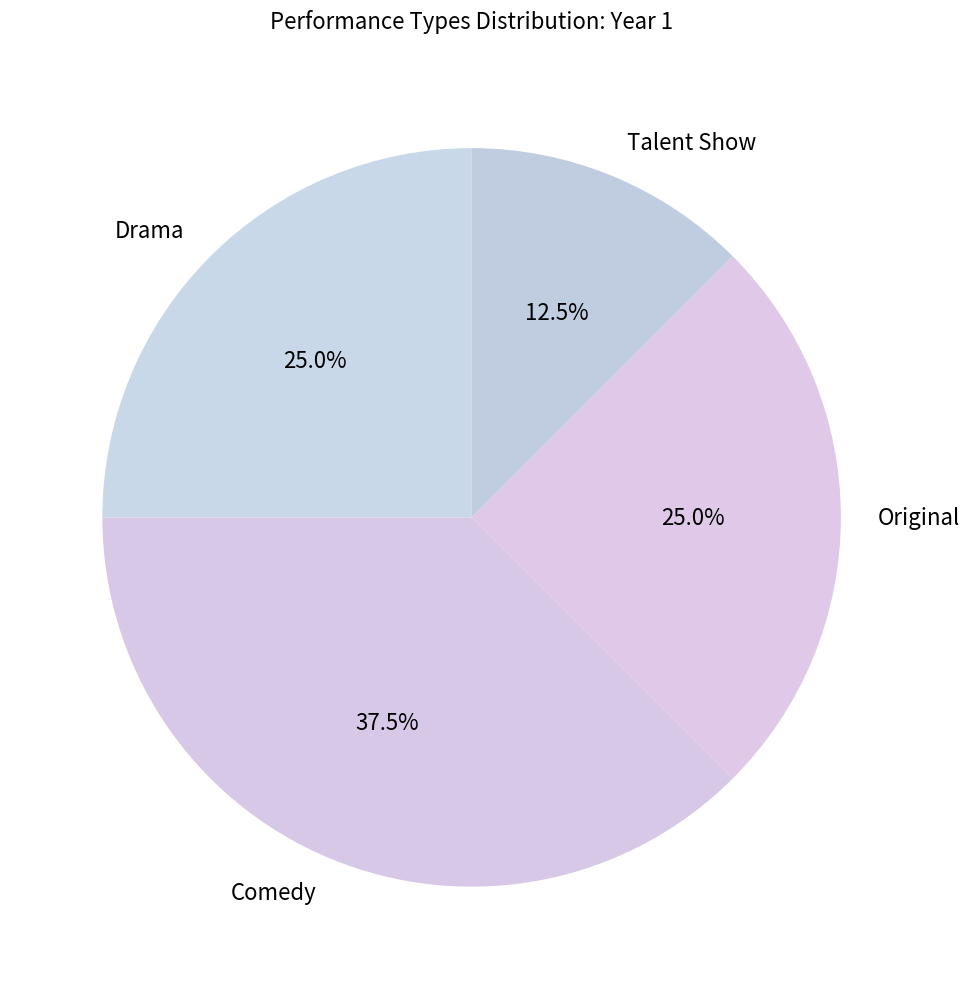

Which category has the biggest portion of the pie?

Comedy